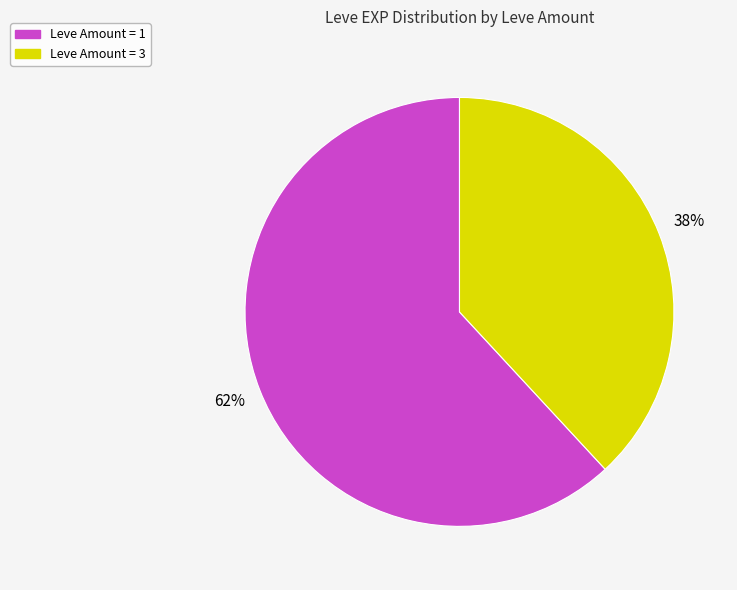

To the nearest percent, what is the average slice percentage?

50%